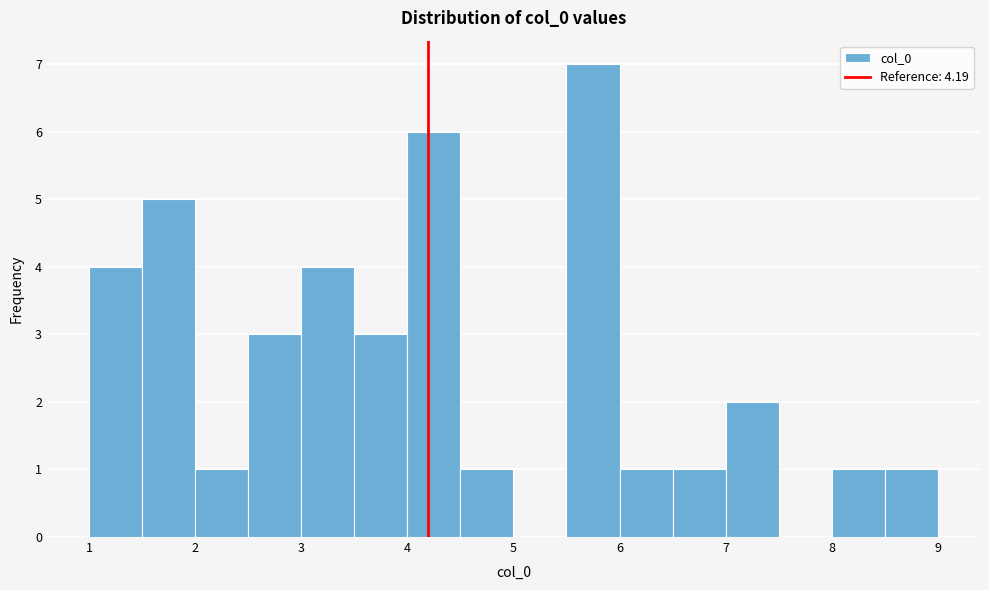

Over which range of the x-axis is the bar tallest?

5.5 to 6.0